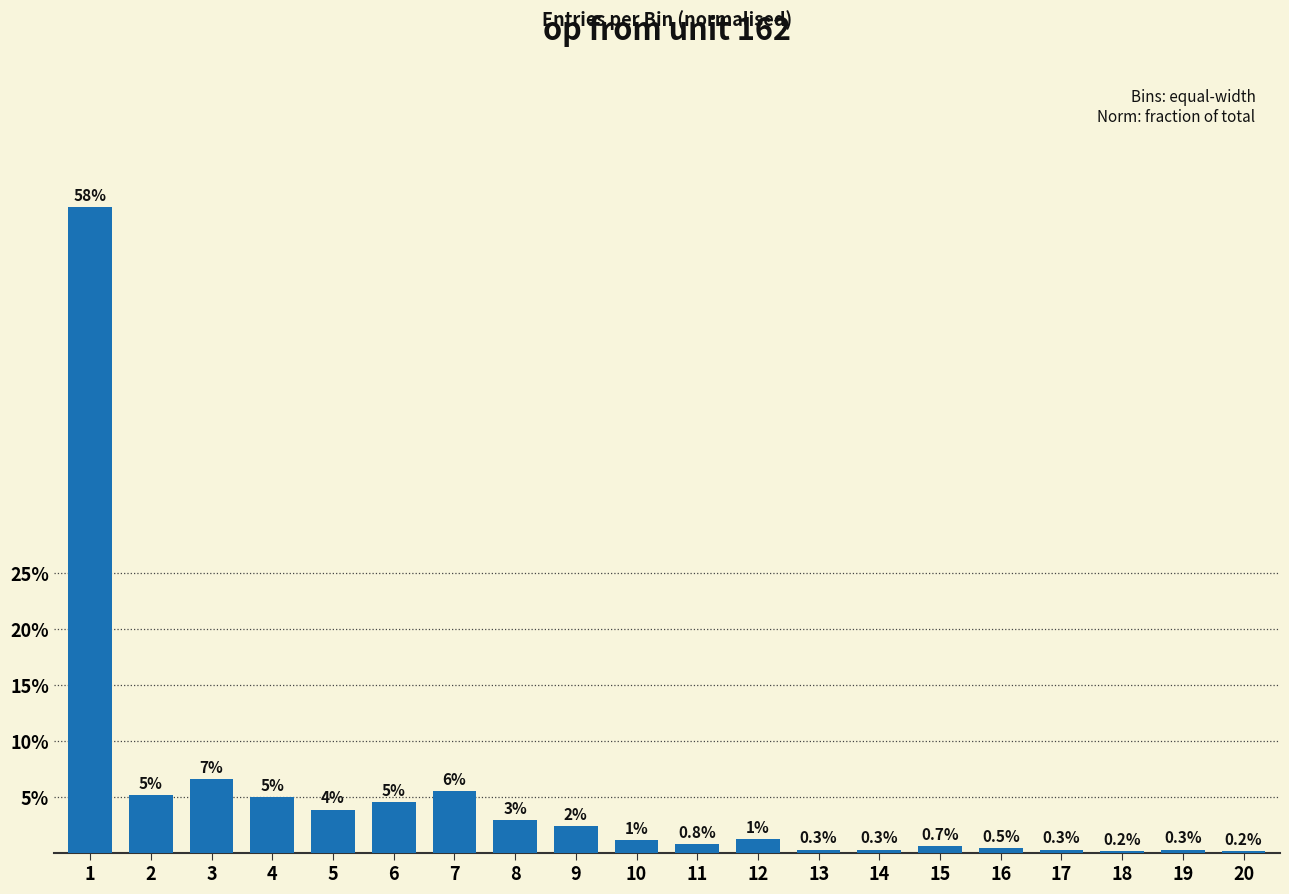

Between 16 and 18, which is larger?

16